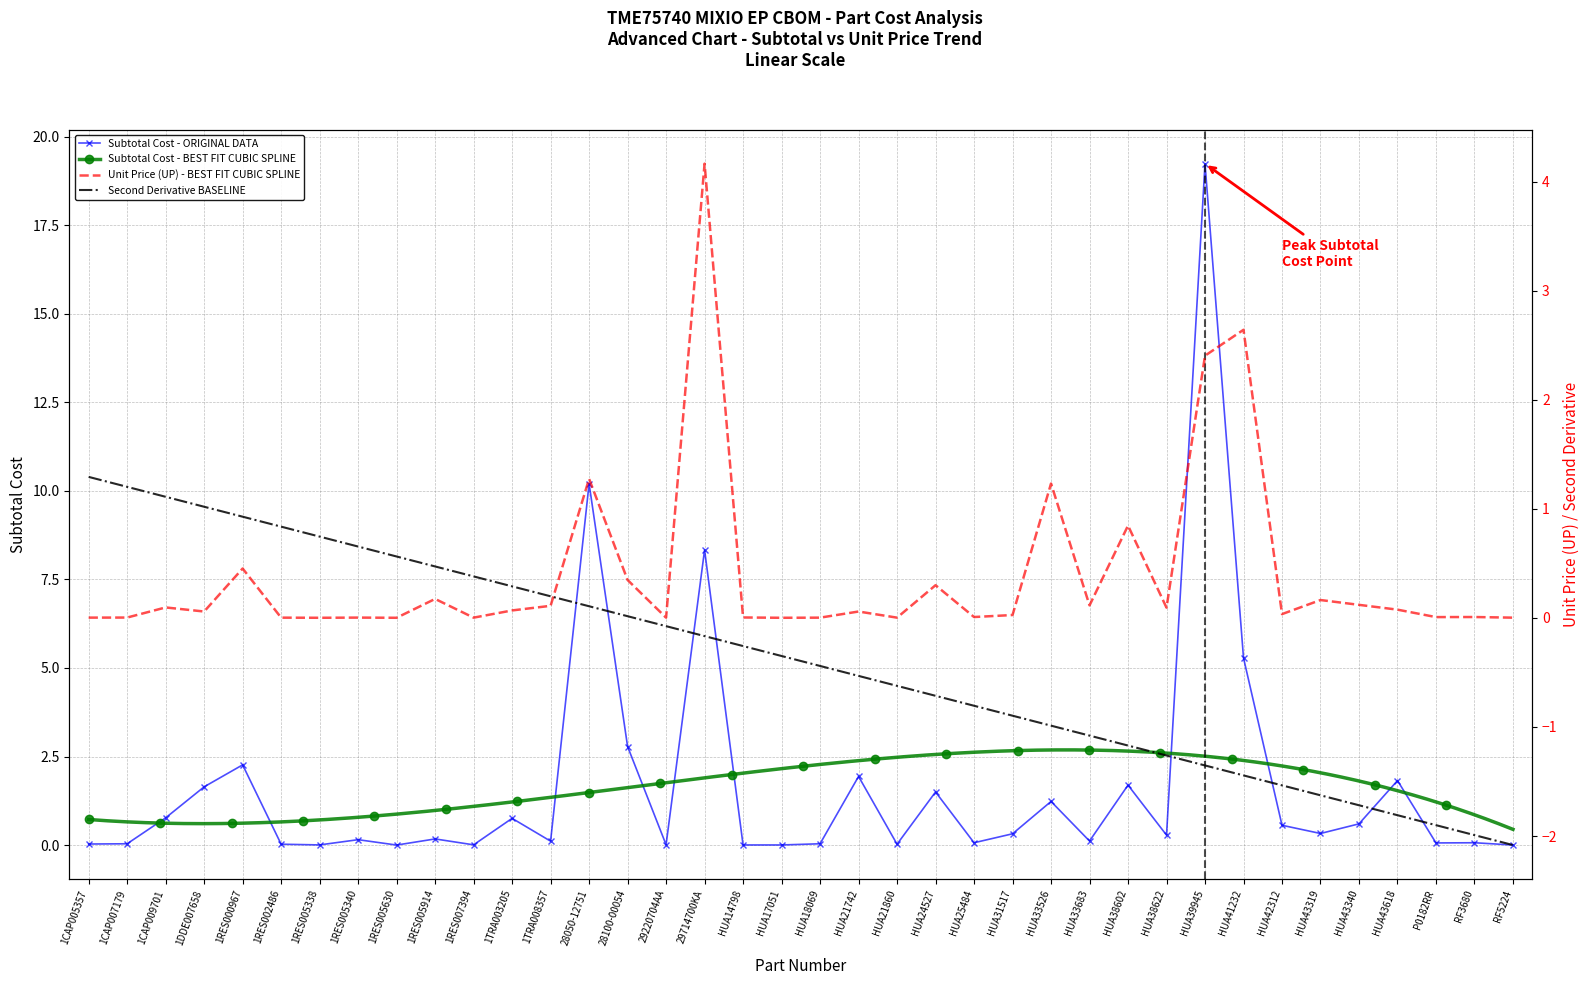

True or false: UP and Subtotal cross at least once.

False